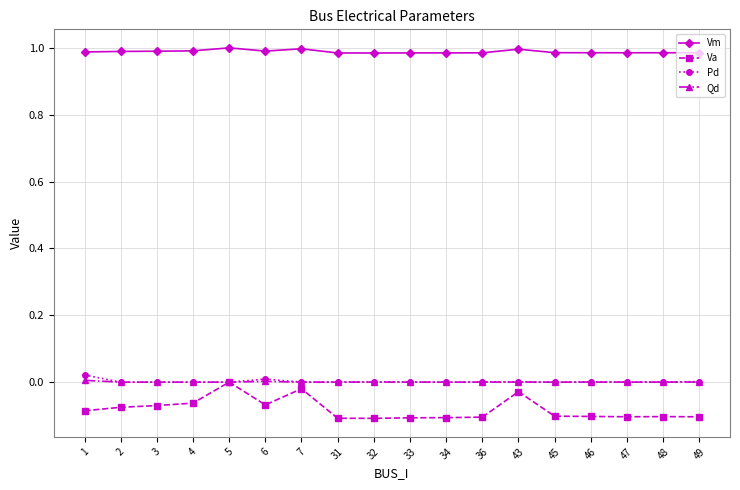

Which series has the largest range (max minus min)?

Va